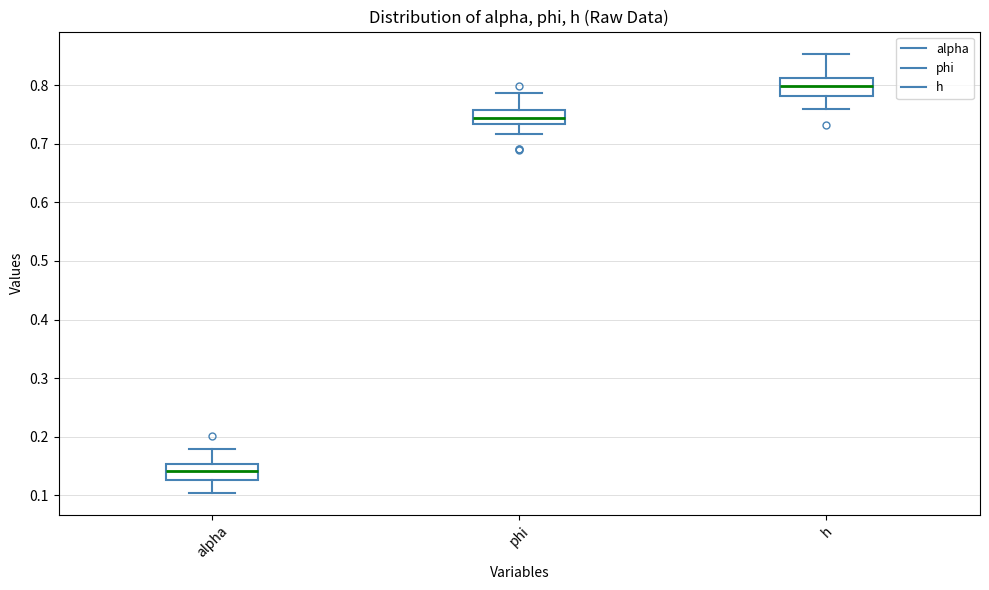

Which box's median line is the lowest?

alpha